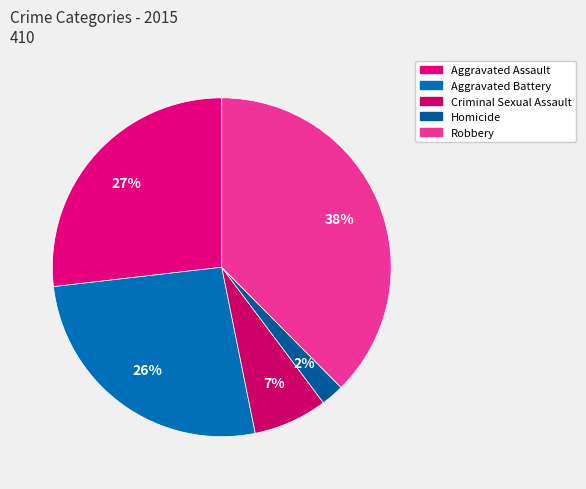

What is the smallest slice in the pie chart?

Homicide